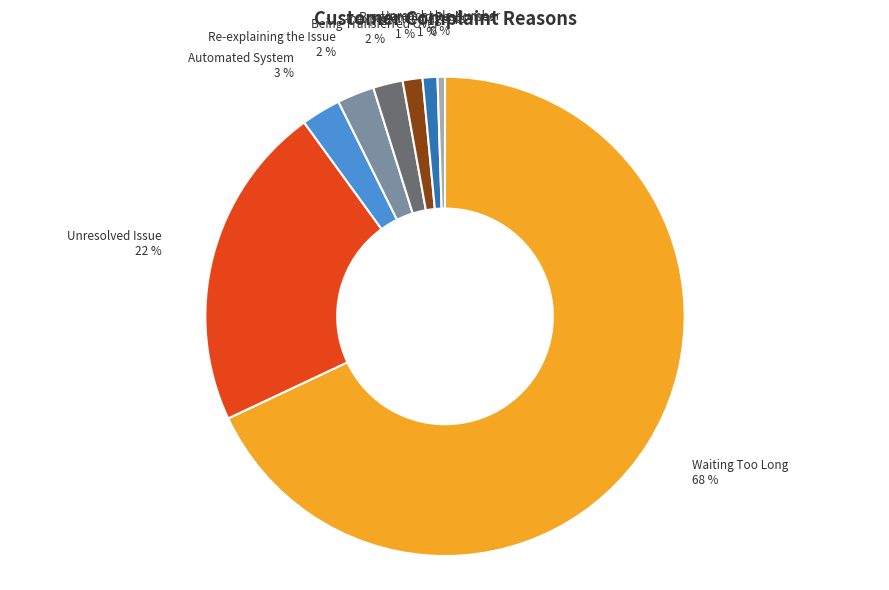

Do Inexperienced Agents and Being Transferred Over together represent more than half of the pie?

No